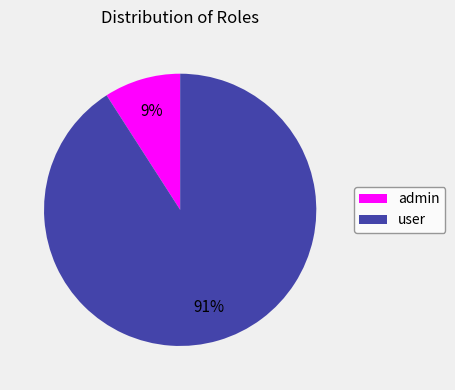

Rank the categories by value from highest to lowest.

user, admin